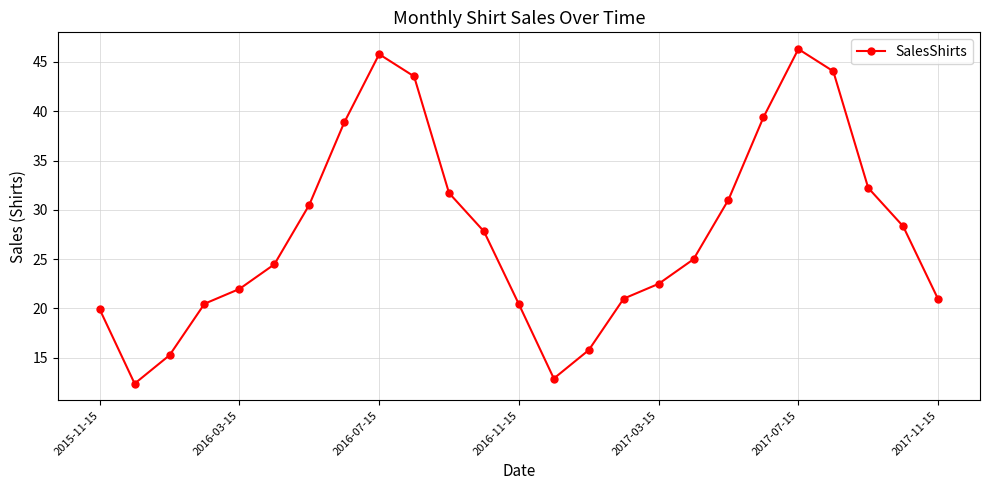

What is the value of the 4th point from the left?

20.5